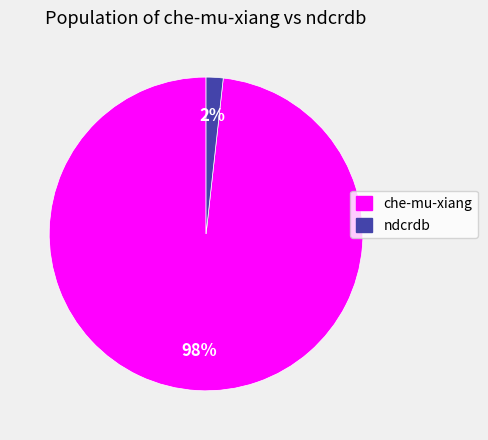

Which slice is the smallest?

ndcrdb